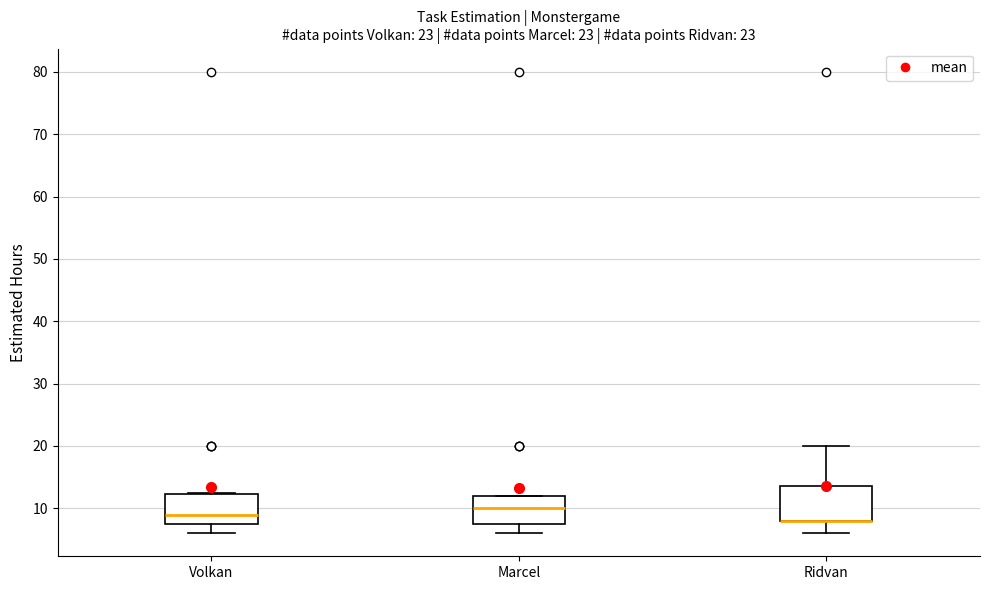

Where is the upper edge of the box for Volkan on the y-axis? The values are not printed on the chart, so give them approximately, as read against the axis.

12